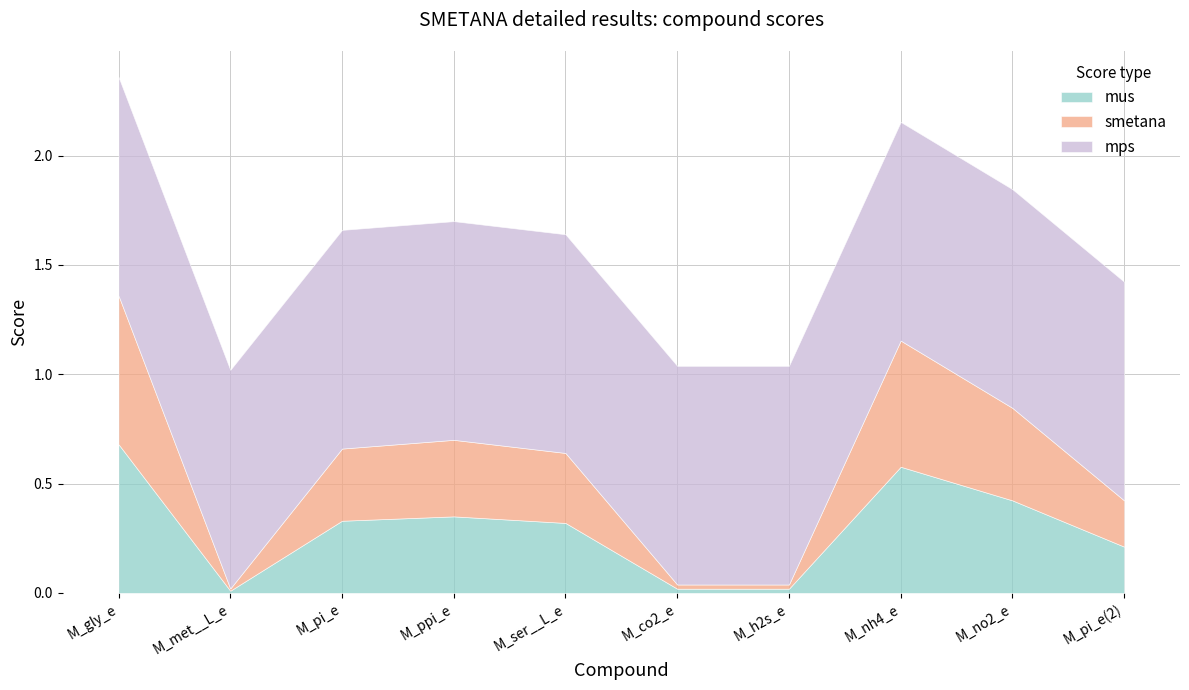

Rank the categories by mus value from highest to lowest.

M_gly_e, M_nh4_e, M_no2_e, M_ppi_e, M_pi_e, M_ser__L_e, M_pi_e(2), M_co2_e, M_h2s_e, M_met__L_e